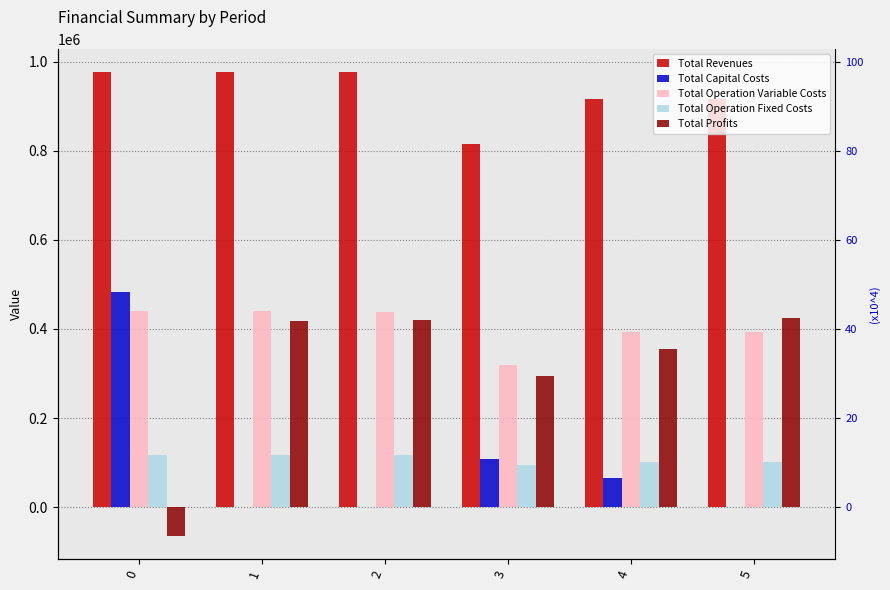

Does the chart contain any negative values?

Yes